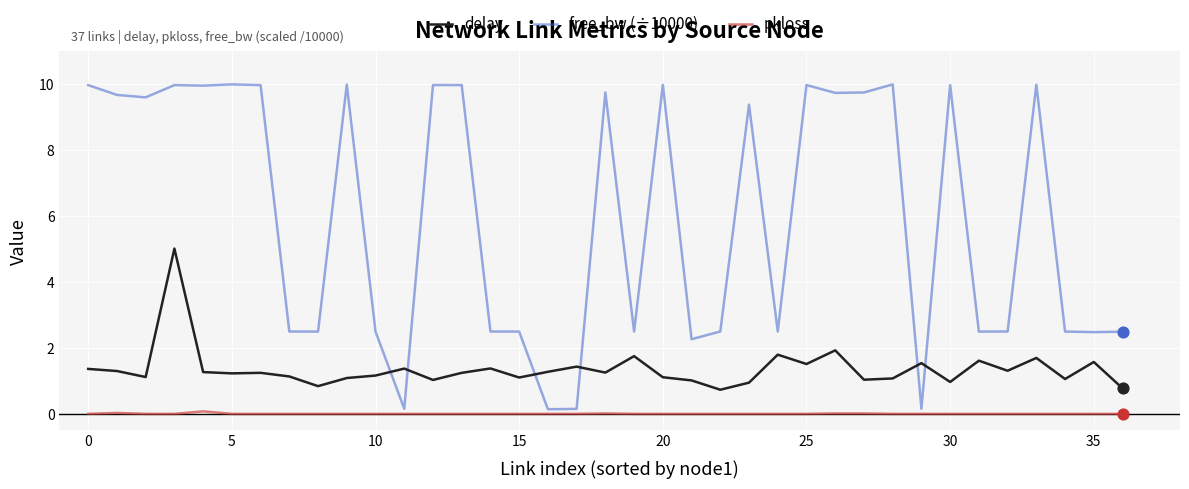

What is the highest value of the free_bw (÷10000) series?

10.0